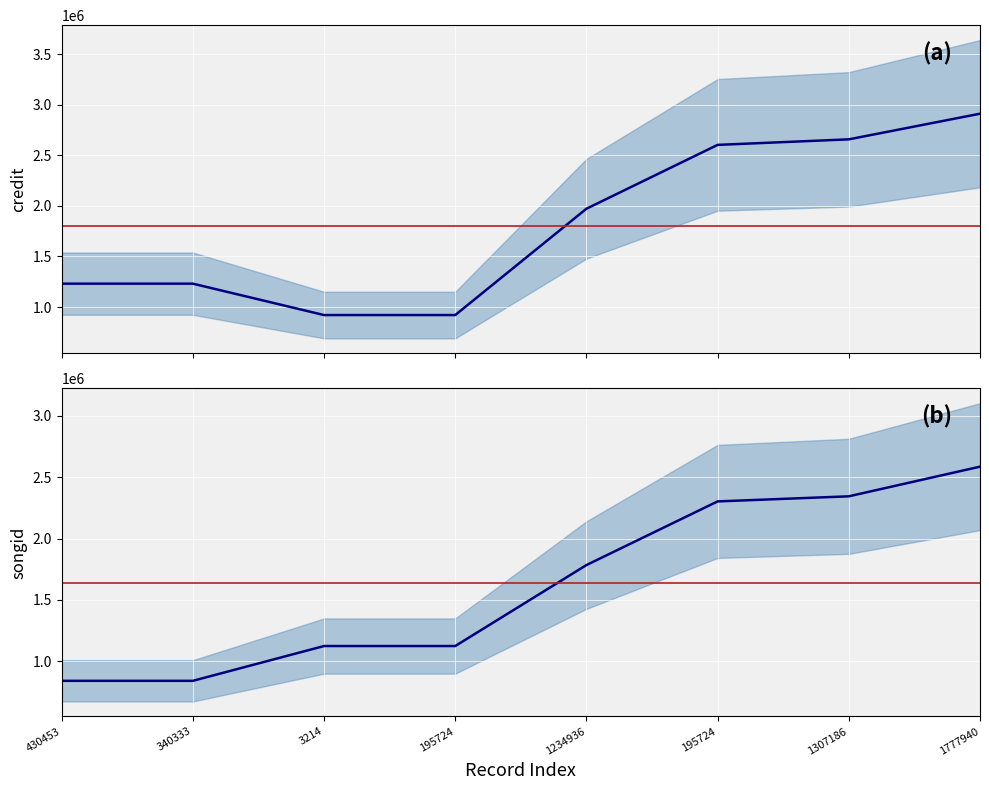

Rank the categories by songid value from highest to lowest.

1777940, 1307186, 195724, 1234936, 3214, 195724, 430453, 340333